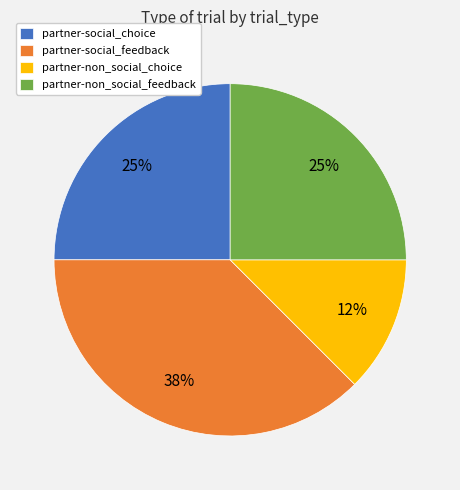

Is partner-social_choice the majority of the pie?

No